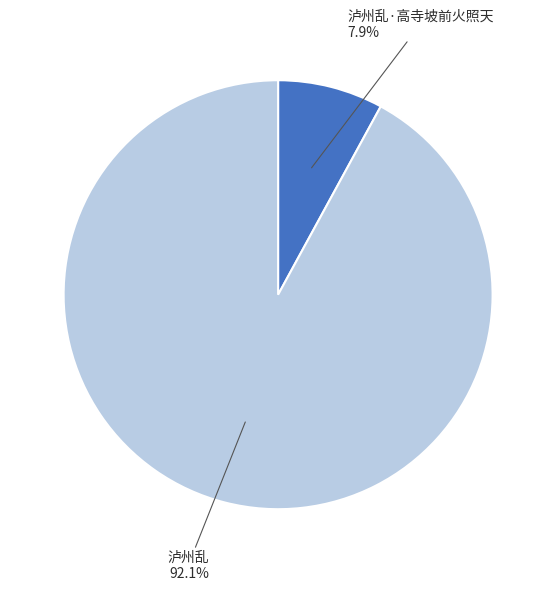

How many segments does this pie chart have?

2